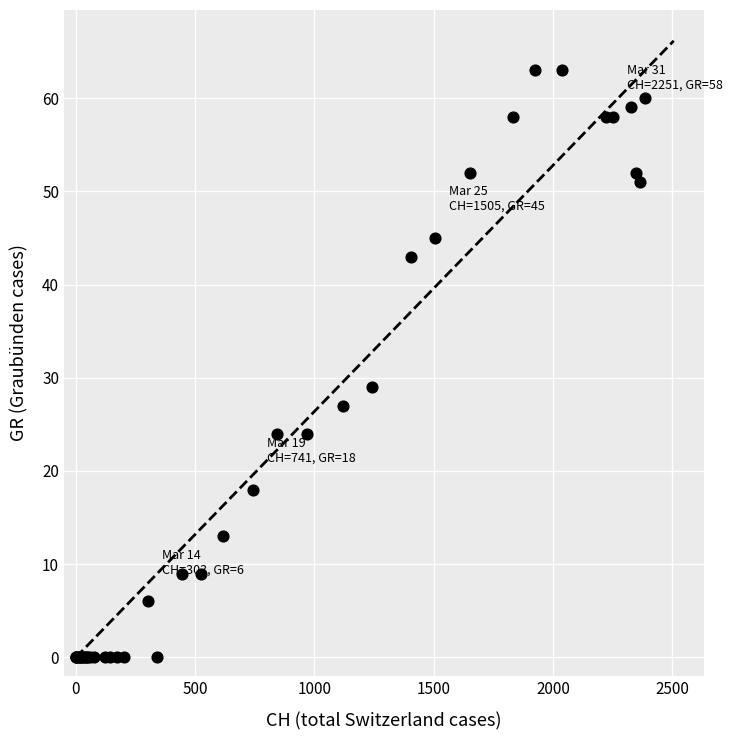

What Y value in the scatter plot is closest to 31?

29